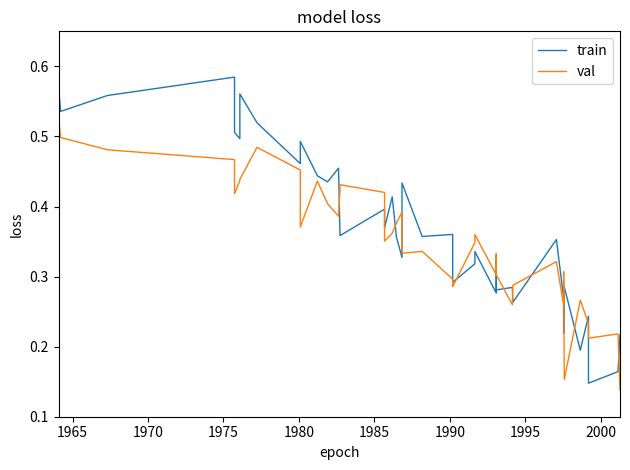

How many categories are shown in the chart?

40